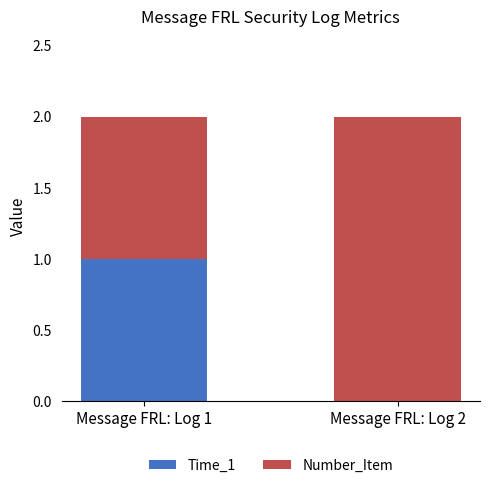

True or false: Time_1 has a value of 0 at Message FRL: Log 1.

False